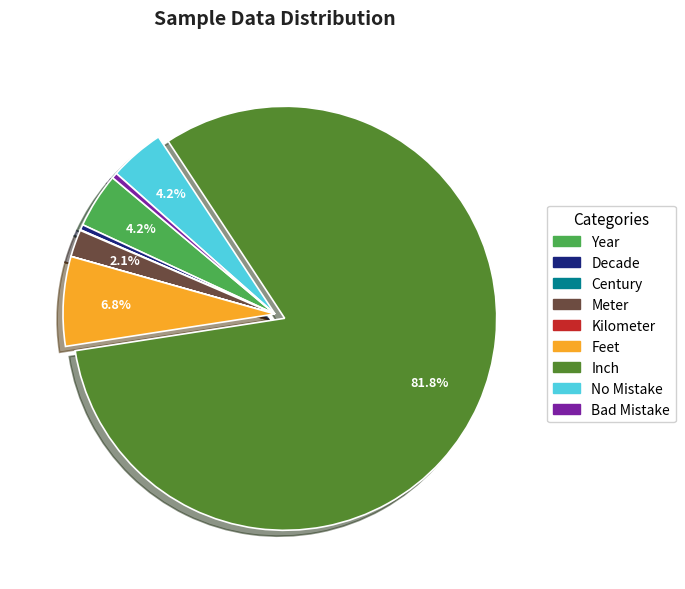

What is the majority slice?

Inch